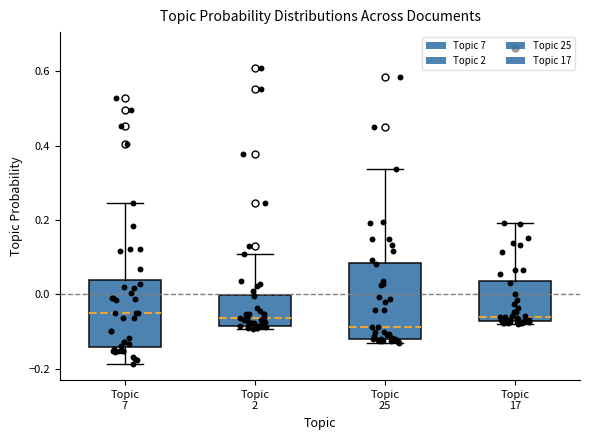

Reading left to right, transcribe this box plot: for each box, give where its median line is, the range the box spans, and where its two whiskers end, as read against the y-axis. The values are not printed on the chart, so give them approximately, as read against the axis.

Topic 7: median -0.06, box -0.14 to 0.04, whiskers -0.18 to 0.24
Topic 2: median -0.06, box -0.08 to 0.00, whiskers -0.10 to 0.10
Topic 25: median -0.08, box -0.12 to 0.08, whiskers -0.14 to 0.34
Topic 17: median -0.06, box -0.08 to 0.04, whiskers -0.08 (just below the box's lower edge) to 0.20